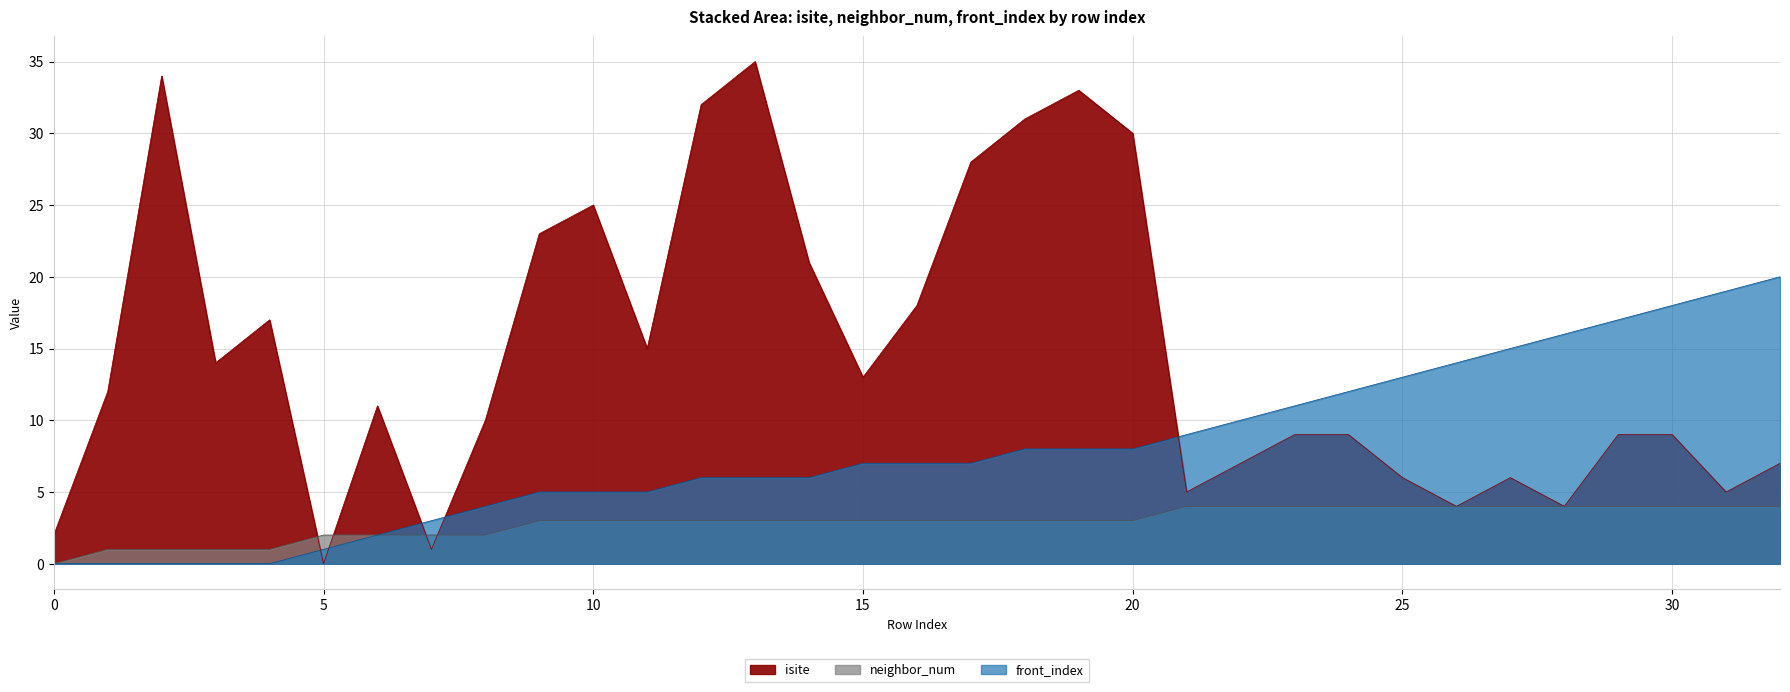

Is the value of front_index at 0 greater than the value of neighbor_num at 25?

No